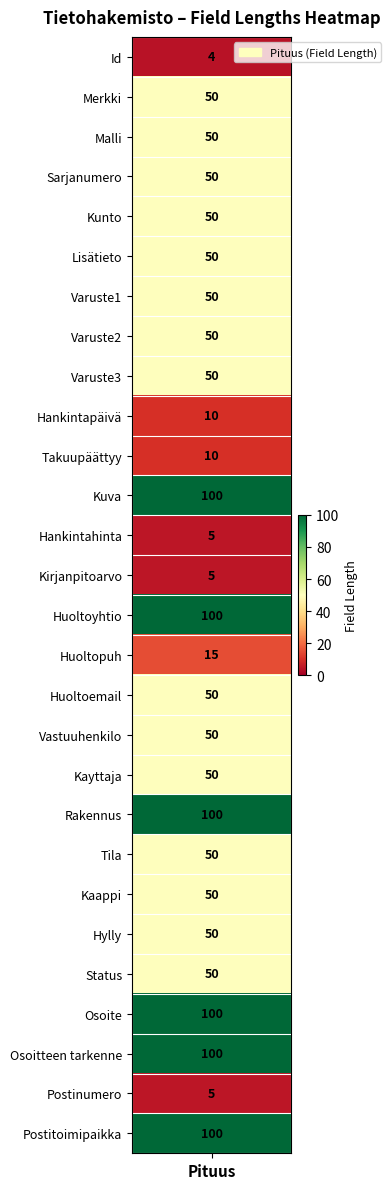

Rank the categories by Id value from lowest to highest.

0, 12, 13, 26, 9, 10, 15, 1, 2, 3, 4, 5, 6, 7, 8, 16, 17, 18, 20, 21, 22, 23, 11, 14, 19, 24, 25, 27